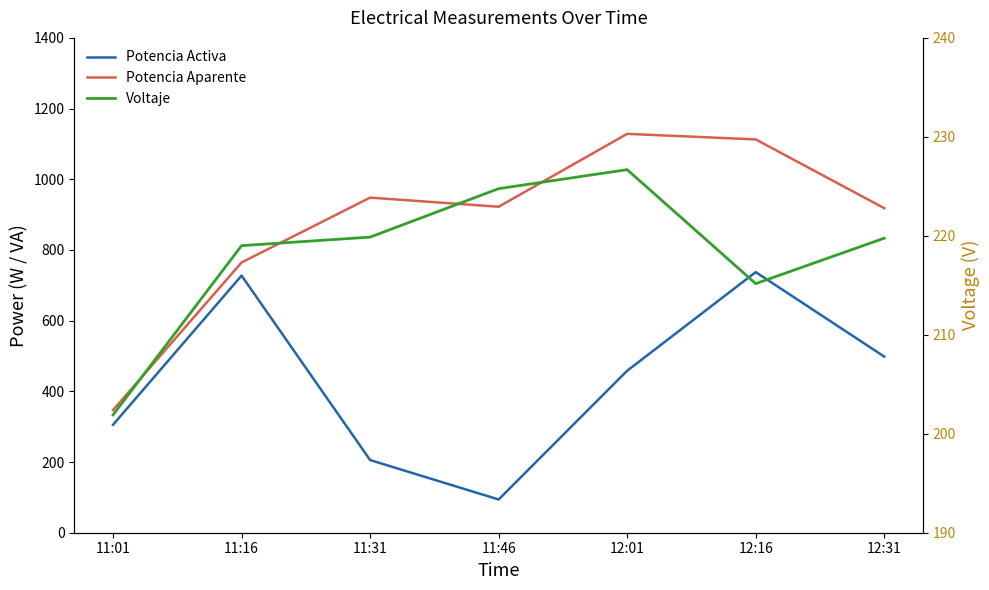

What value does the Voltaje series have at 11:46?

224.8